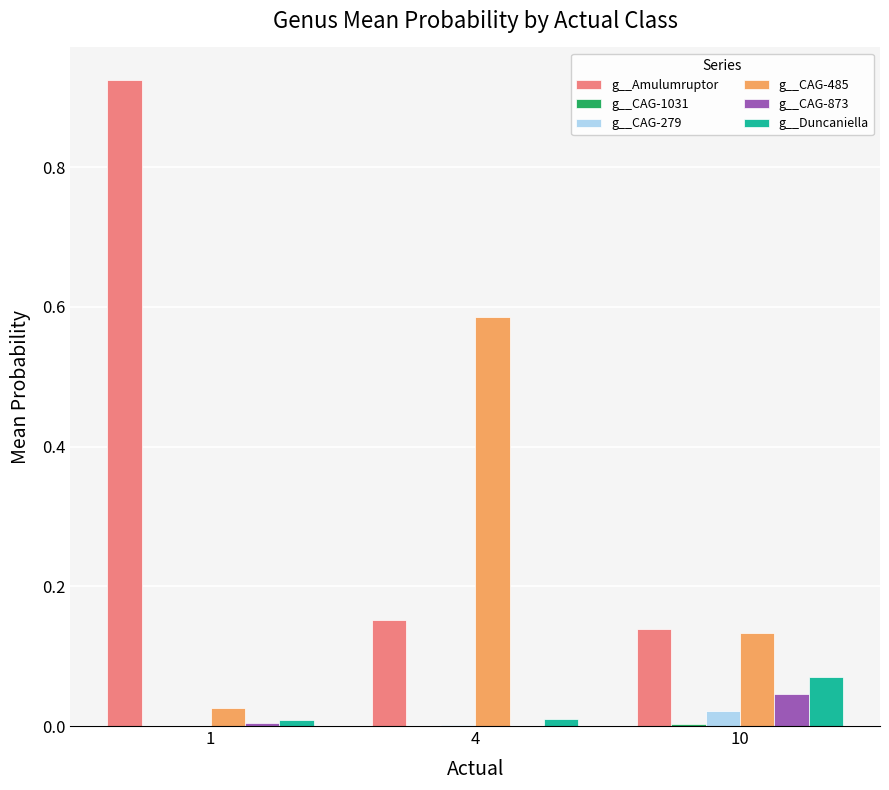

At which category does the chart reach its peak across all series?

1